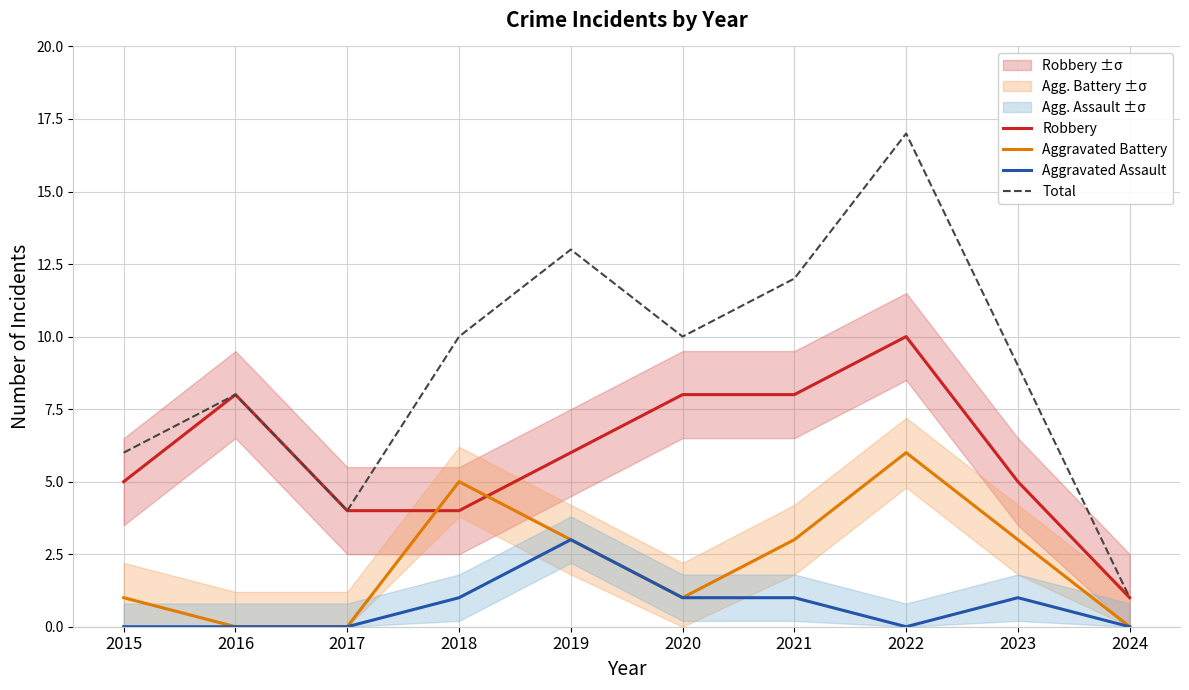

What is the value of the Robbery point at the 6th from the left?

8